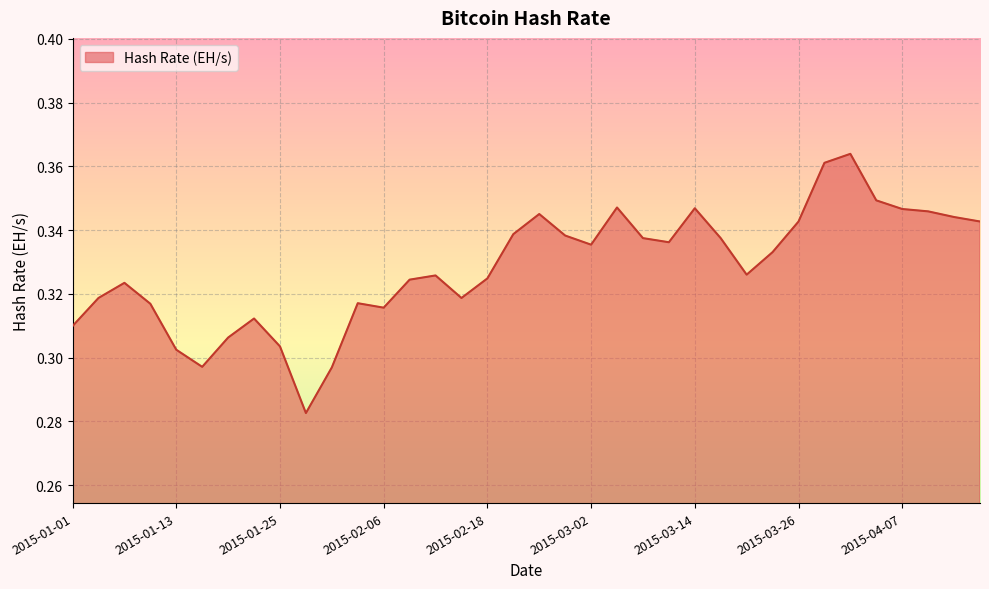

True or false: there are more than 1 points higher than both neighbors.

True